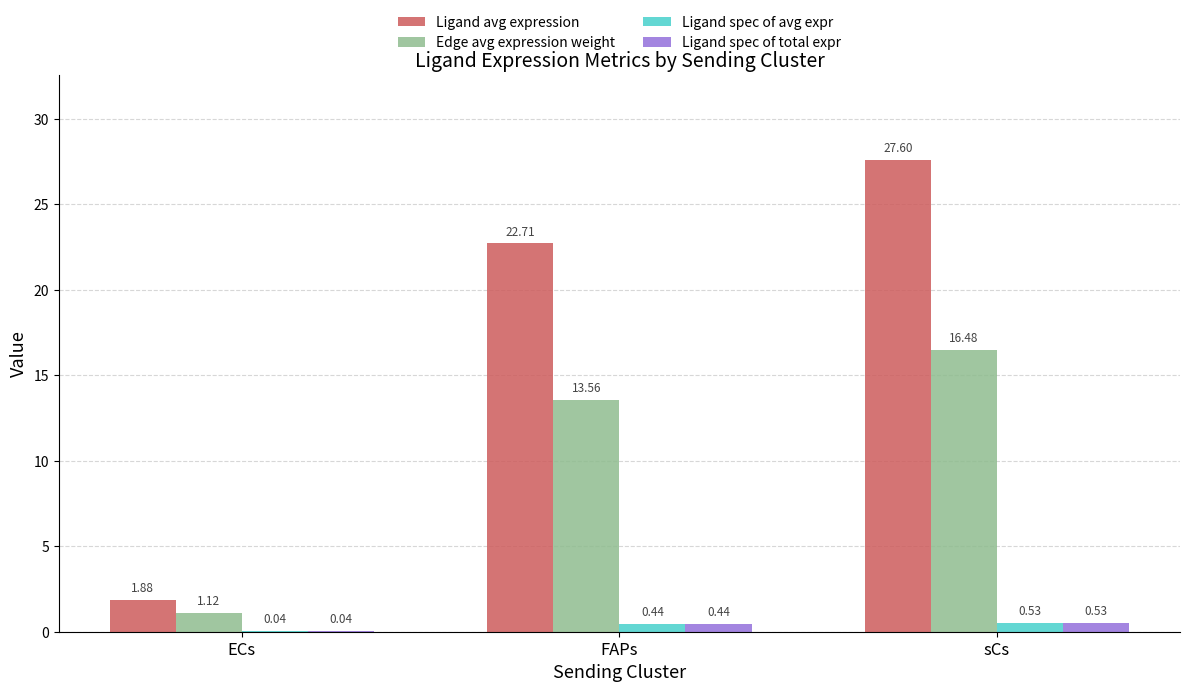

What is the sum of all Ligand spec of avg expr values?

1.0